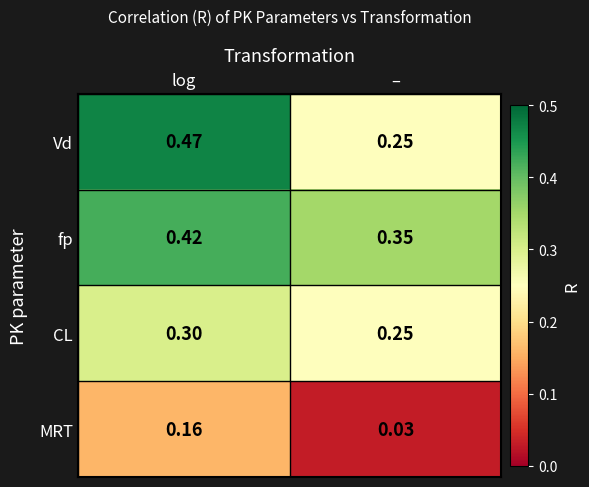

At which label is fp closest to 0?

–